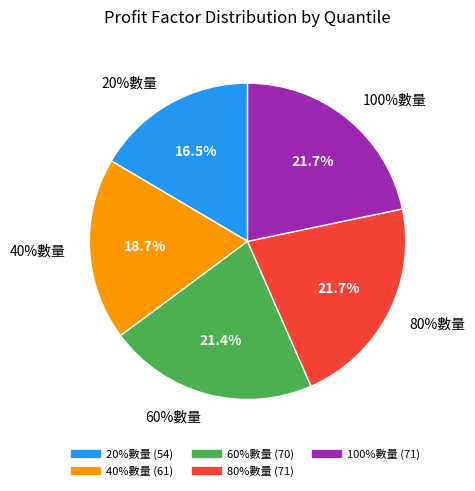

To the nearest percent, what is the combined percentage of 20%數量 and 60%數量?

38%